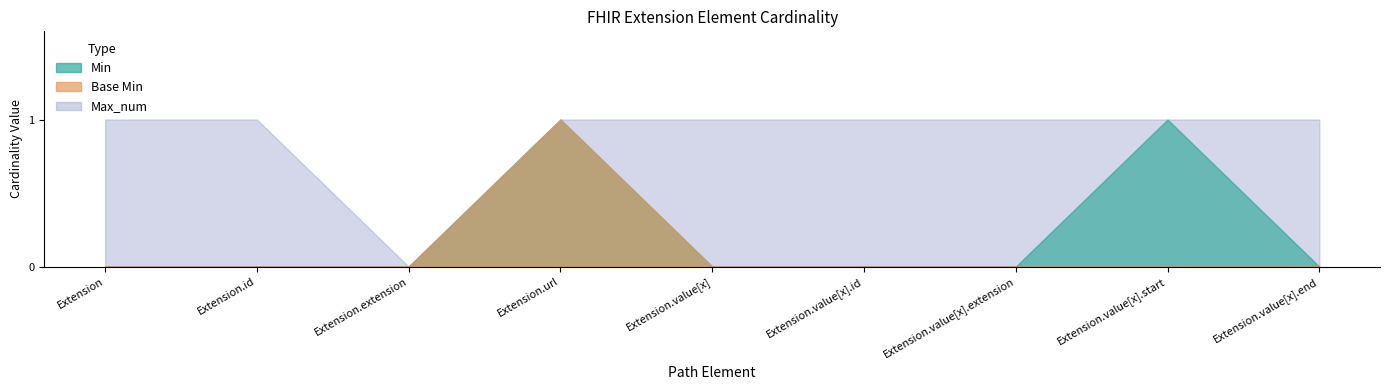

How many data points in Max_num are less than 1?

1